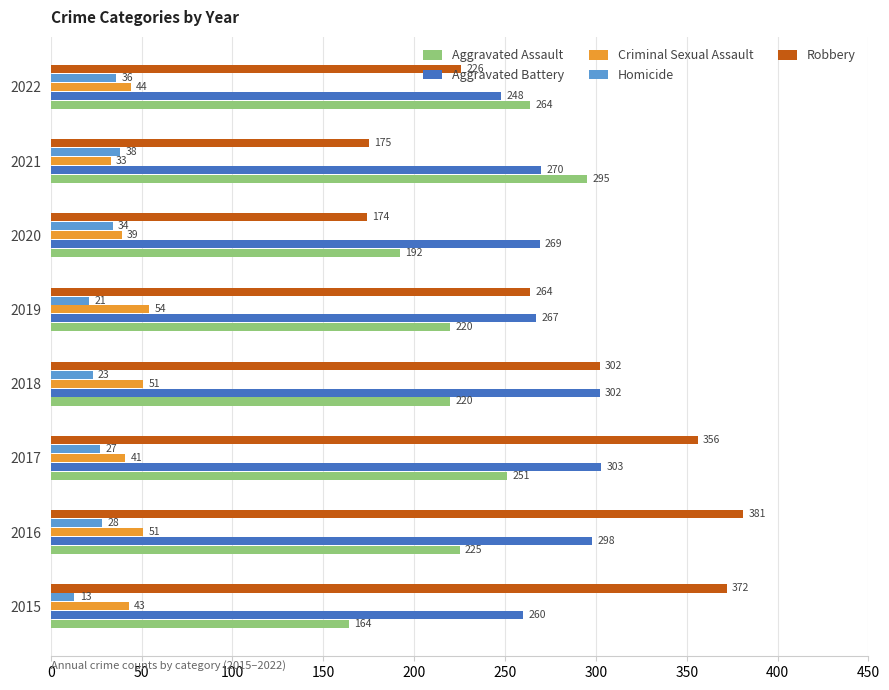

Which series has the largest range (max minus min)?

Robbery